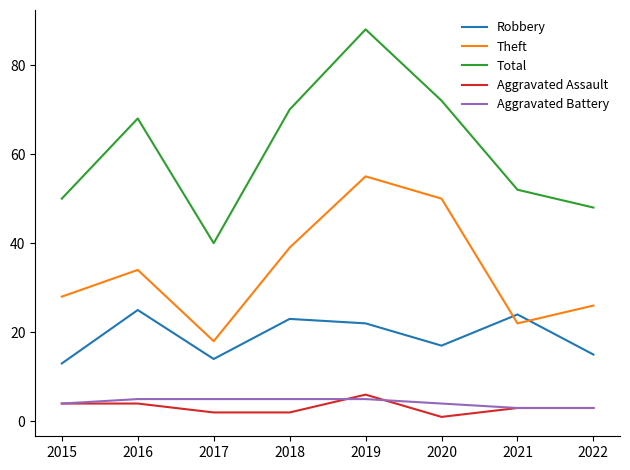

Read the Theft value at 2015.

28